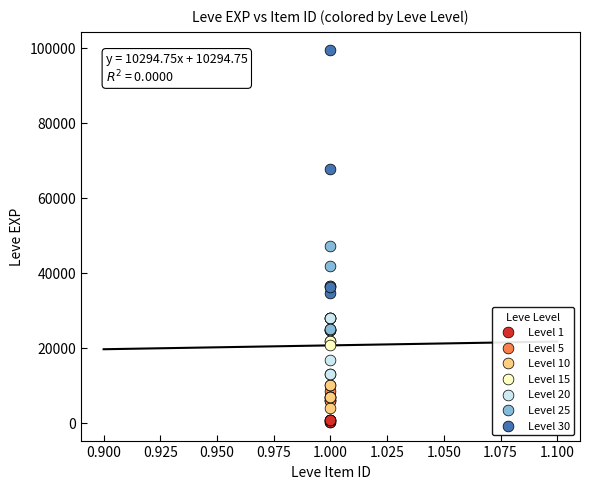

What are all the series names shown in the legend?

Level 1, Level 5, Level 10, Level 15, Level 20, Level 25, Level 30